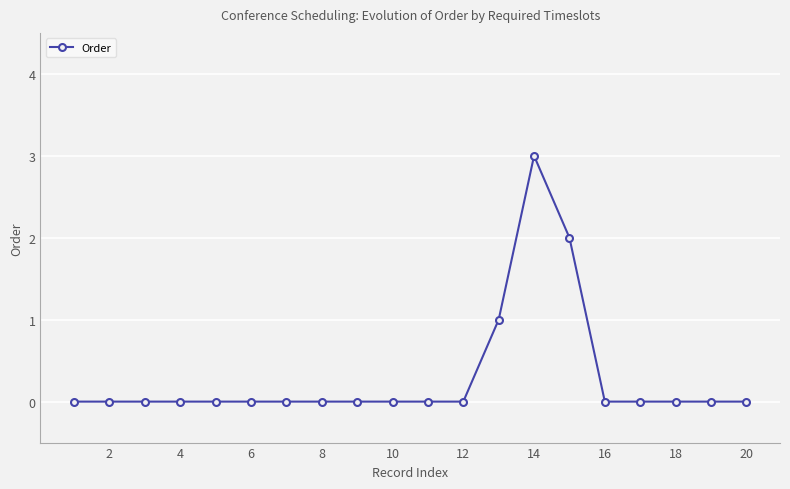

True or false: the data has more than 0 interior local peaks.

True